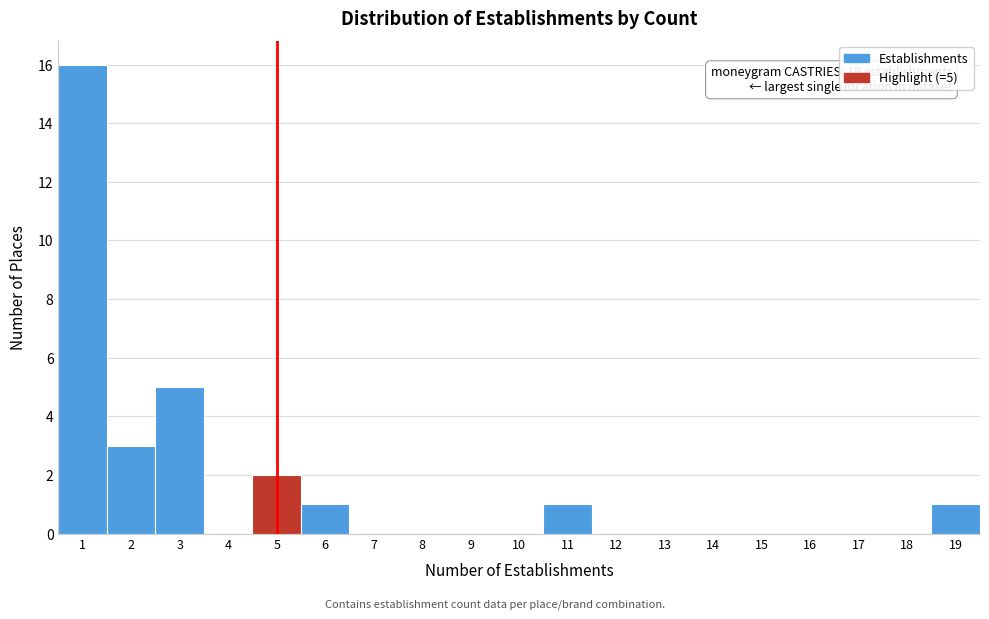

Over which range of the x-axis is the bar tallest?

0.5 to 1.5